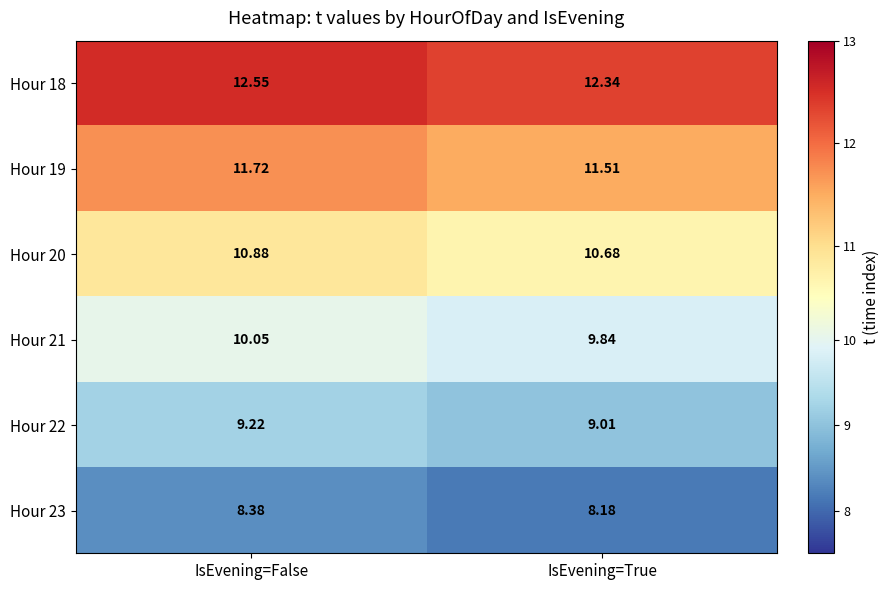

List the labels in order of Hour 23 value, largest first.

IsEvening=False, IsEvening=True